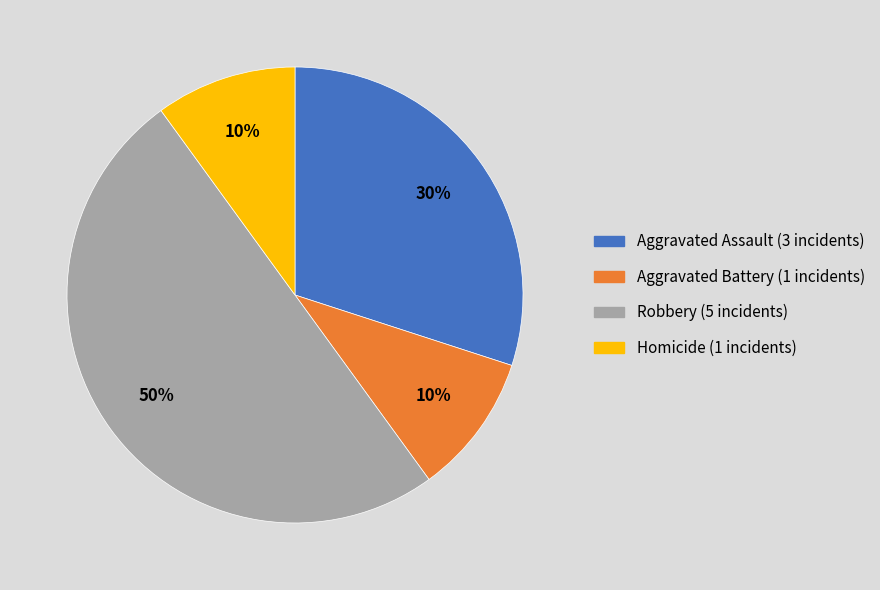

Does Homicide account for over 50% of the chart?

No